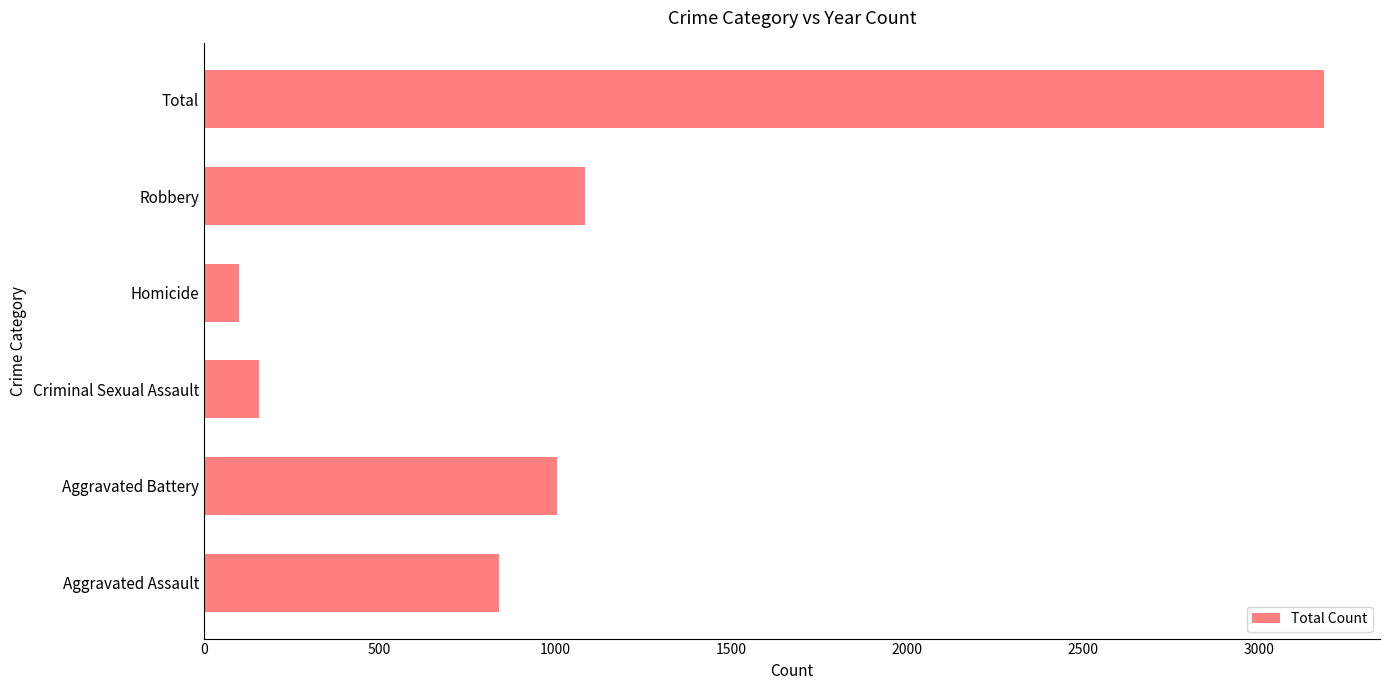

Rank the categories by value from highest to lowest.

Total, Robbery, Aggravated Battery, Aggravated Assault, Criminal Sexual Assault, Homicide